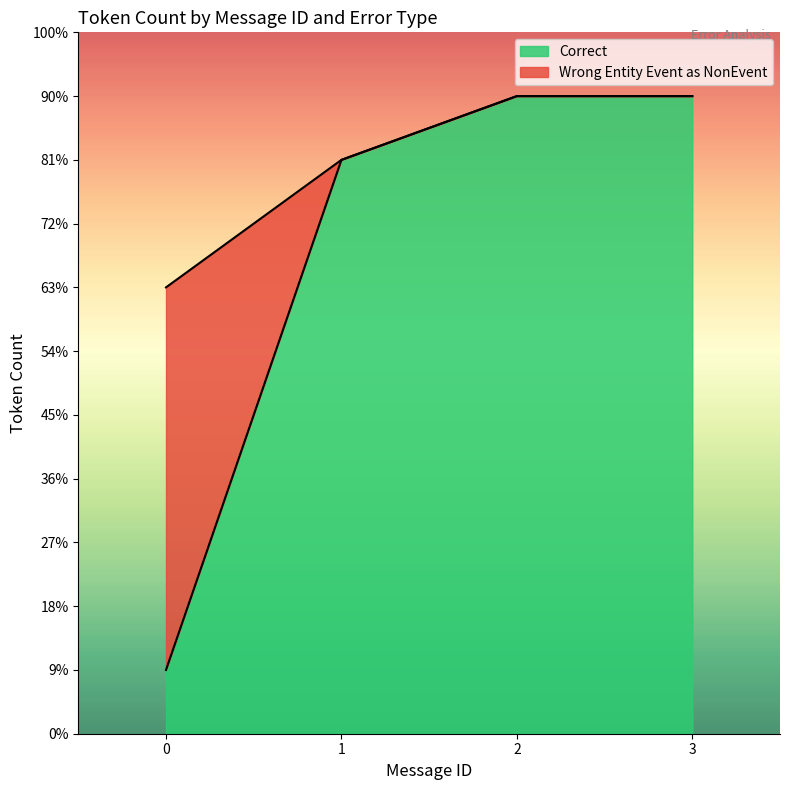

Which series has the widest spread of values?

Correct